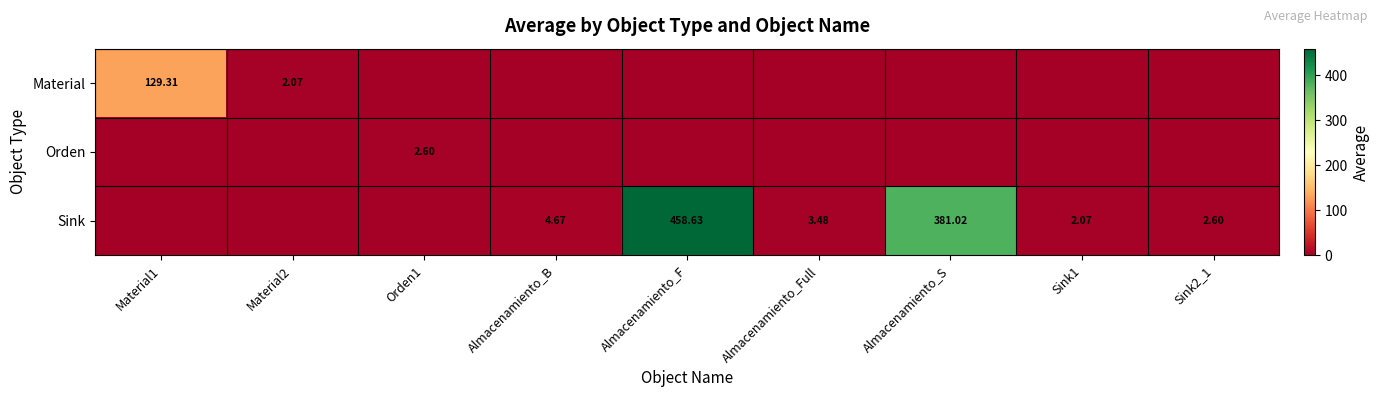

At which label is Sink closest to 229?

Almacenamiento_S